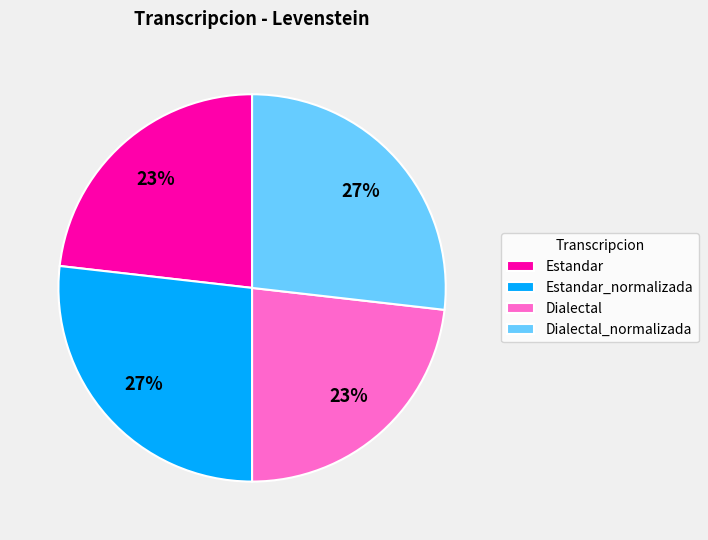

Approximately how many times larger is the value at Estandar_normalizada compared to Estandar?

1.2